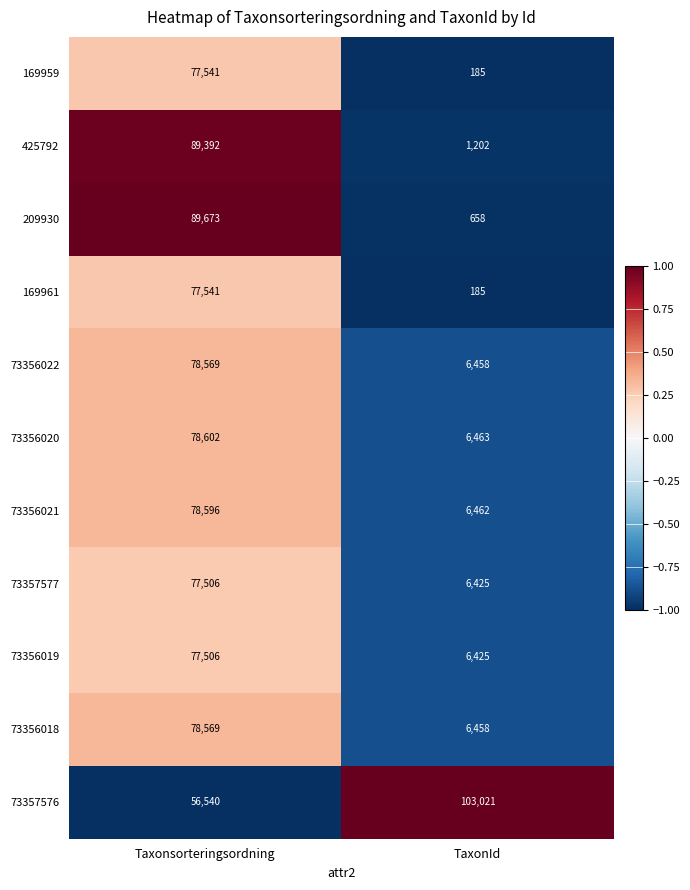

What is the difference between the highest and lowest values at Taxonsorteringsordning?

33133